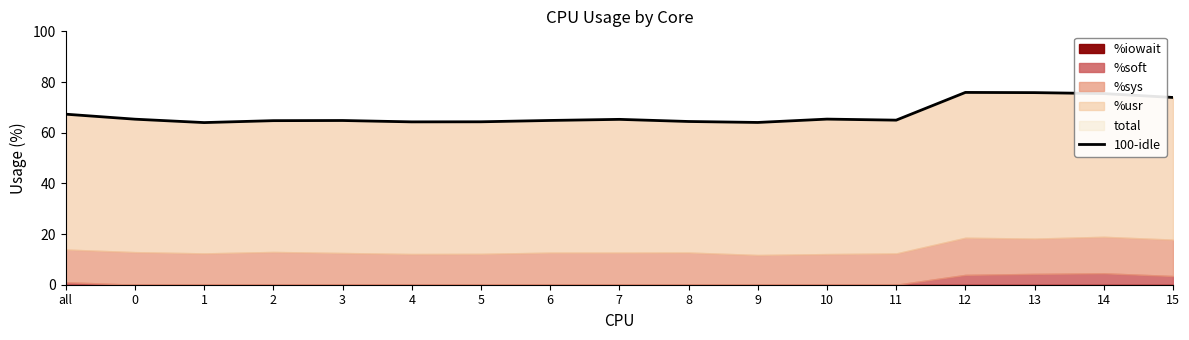

What is the label of the 8th point from the left?

6